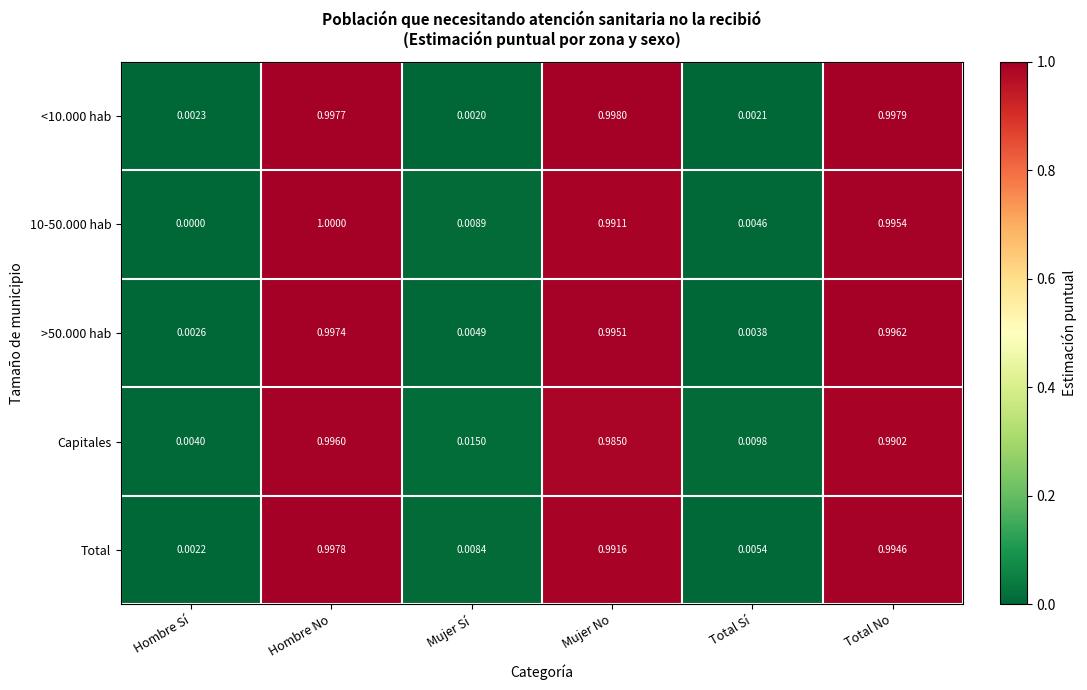

At which label is <10.000 hab closest to 0?

Mujer Sí